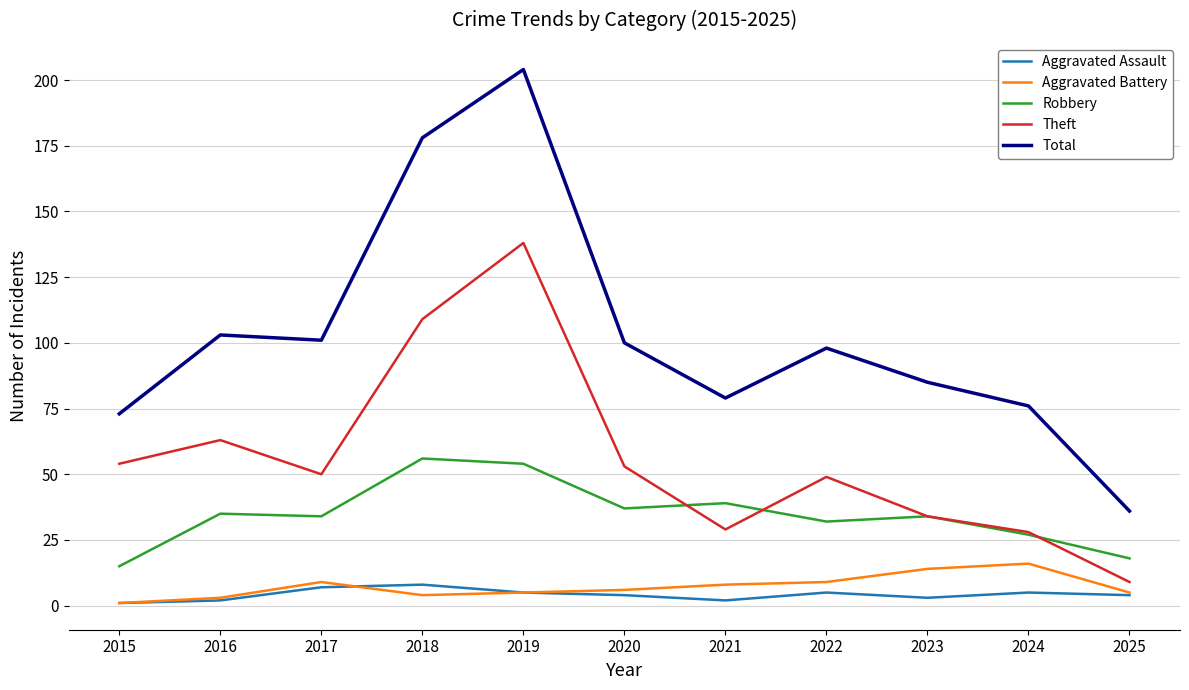

What is the lowest value of the Robbery series?

15